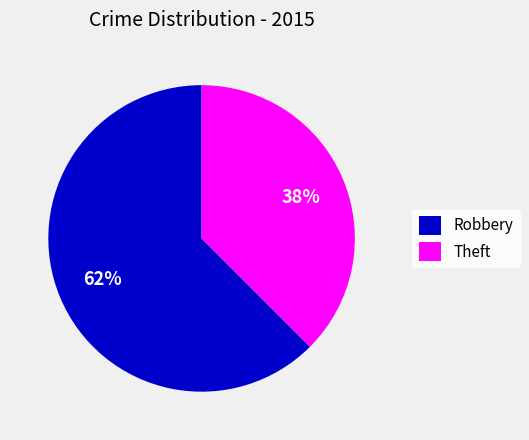

Which slice is the largest?

Robbery